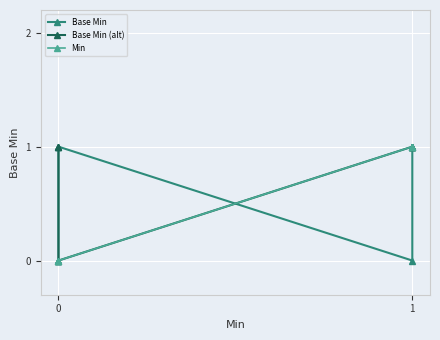

True or false: Base Min (alt) has a value of 0 at 0.

True